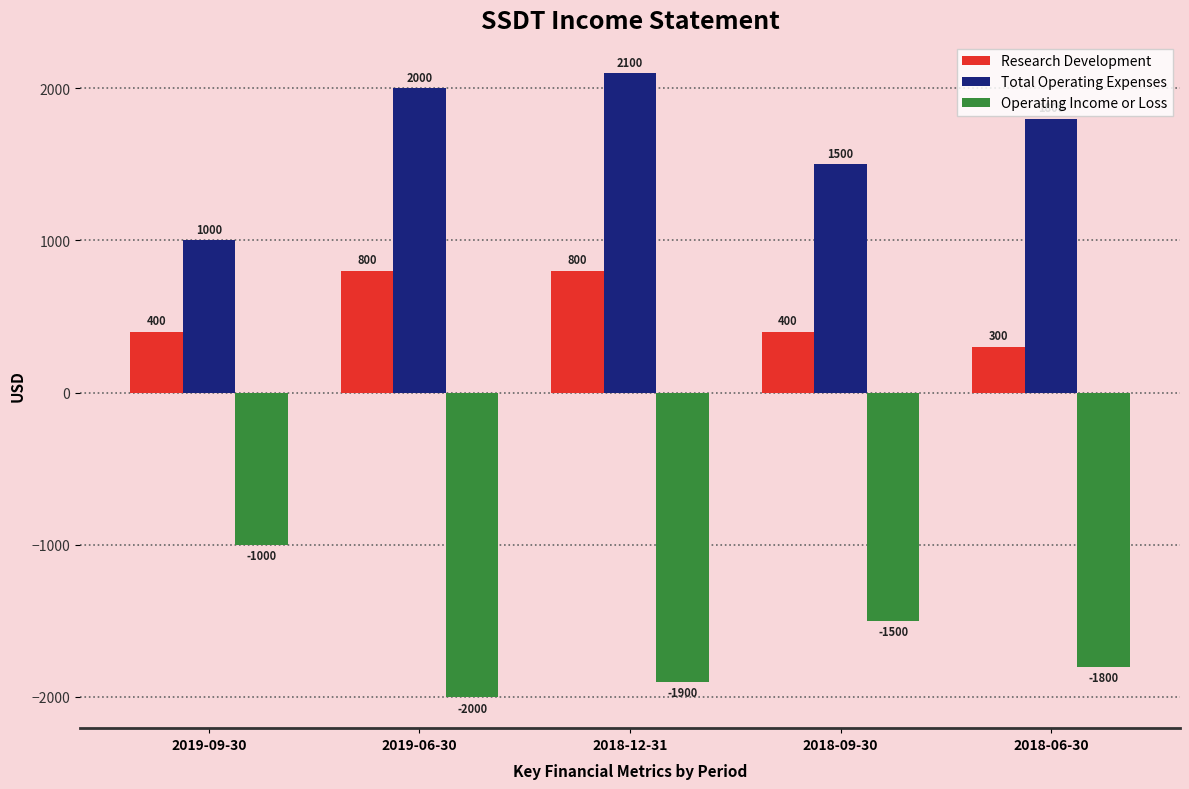

What are all the series names shown in the legend?

Research Development, Total Operating Expenses, Operating Income or Loss